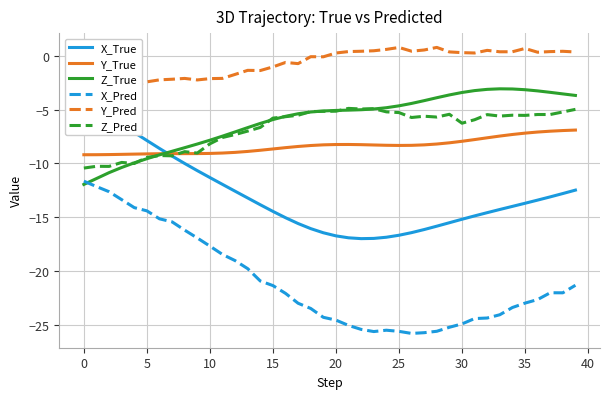

Reading left to right, transcribe all the data shown in this chart.

X_True: -4.5	-5.0	-5.7	-6.4	-7.1	-7.9	-8.6	-9.3	-10.0	-10.7	-11.3	-11.9	-12.6	-13.2	-13.8	-14.5	-15.0	-15.6	-16.1	-16.4	-16.7	-16.9	-17.0	-17.0	-16.9	-16.7	-16.4	-16.1	-15.8	-15.5	-15.2	-14.9	-14.6	-14.3	-14.0	-13.7	-13.4	-13.1	-12.8	-12.5
Y_True: -9.2	-9.2	-9.2	-9.2	-9.1	-9.1	-9.1	-9.1	-9.1	-9.1	-9.1	-9.0	-9.0	-8.9	-8.8	-8.7	-8.5	-8.4	-8.3	-8.3	-8.2	-8.2	-8.3	-8.3	-8.3	-8.3	-8.3	-8.3	-8.2	-8.1	-7.9	-7.8	-7.6	-7.5	-7.3	-7.2	-7.1	-7.0	-6.9	-6.9
Z_True: -11.9	-11.4	-10.9	-10.4	-9.9	-9.6	-9.2	-8.9	-8.5	-8.2	-7.8	-7.5	-7.1	-6.7	-6.3	-5.9	-5.6	-5.4	-5.2	-5.1	-5.1	-5.0	-5.0	-4.9	-4.8	-4.6	-4.4	-4.2	-3.9	-3.6	-3.4	-3.2	-3.1	-3.1	-3.1	-3.1	-3.3	-3.4	-3.5	-3.7
X_Pred: -11.6	-12.1	-12.6	-13.4	-14.1	-14.4	-15.1	-15.4	-16.2	-16.9	-17.7	-18.5	-19.0	-19.8	-20.9	-21.3	-22.1	-23.0	-23.5	-24.3	-24.6	-25.0	-25.4	-25.6	-25.5	-25.6	-25.8	-25.7	-25.6	-25.2	-24.9	-24.4	-24.4	-24.1	-23.4	-23.0	-22.6	-22.0	-22.0	-21.3
Y_Pred: -3.1	-2.9	-2.9	-2.6	-2.7	-2.4	-2.2	-2.2	-2.1	-2.2	-2.1	-2.1	-1.7	-1.3	-1.4	-1.0	-0.6	-0.7	-0.1	-0.1	0.3	0.4	0.4	0.5	0.6	0.8	0.4	0.5	0.8	0.4	0.3	0.3	0.5	0.4	0.4	0.7	0.3	0.4	0.4	0.4
Z_Pred: -10.4	-10.3	-10.3	-9.9	-10.0	-9.4	-9.3	-9.3	-8.9	-9.0	-8.2	-7.6	-7.3	-7.0	-6.6	-5.8	-5.7	-5.5	-5.2	-5.2	-5.1	-4.9	-4.9	-4.9	-5.2	-5.3	-5.7	-5.6	-5.7	-5.4	-6.3	-5.9	-5.5	-5.6	-5.5	-5.5	-5.4	-5.4	-5.2	-5.0